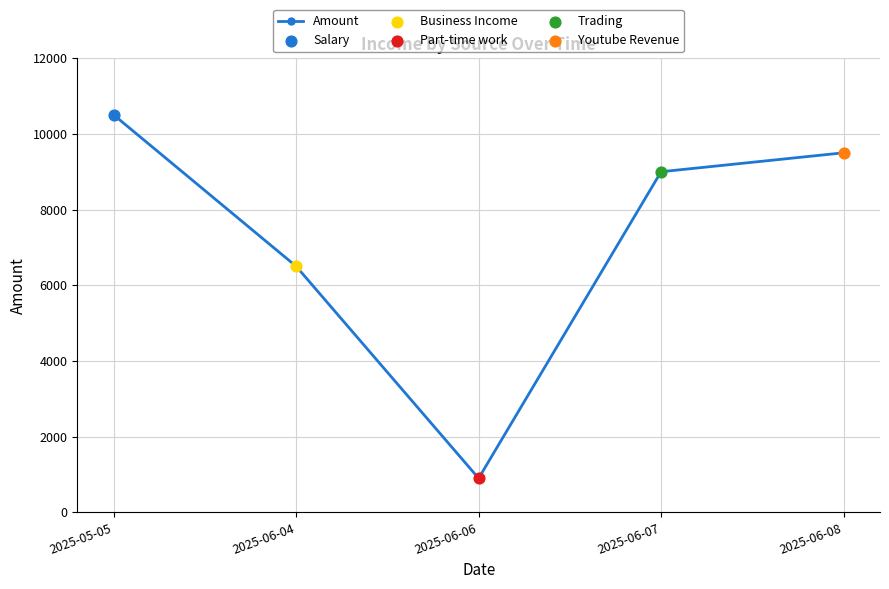

What is the ratio of the value at 2025-06-04 to the value at 2025-06-08?

0.7